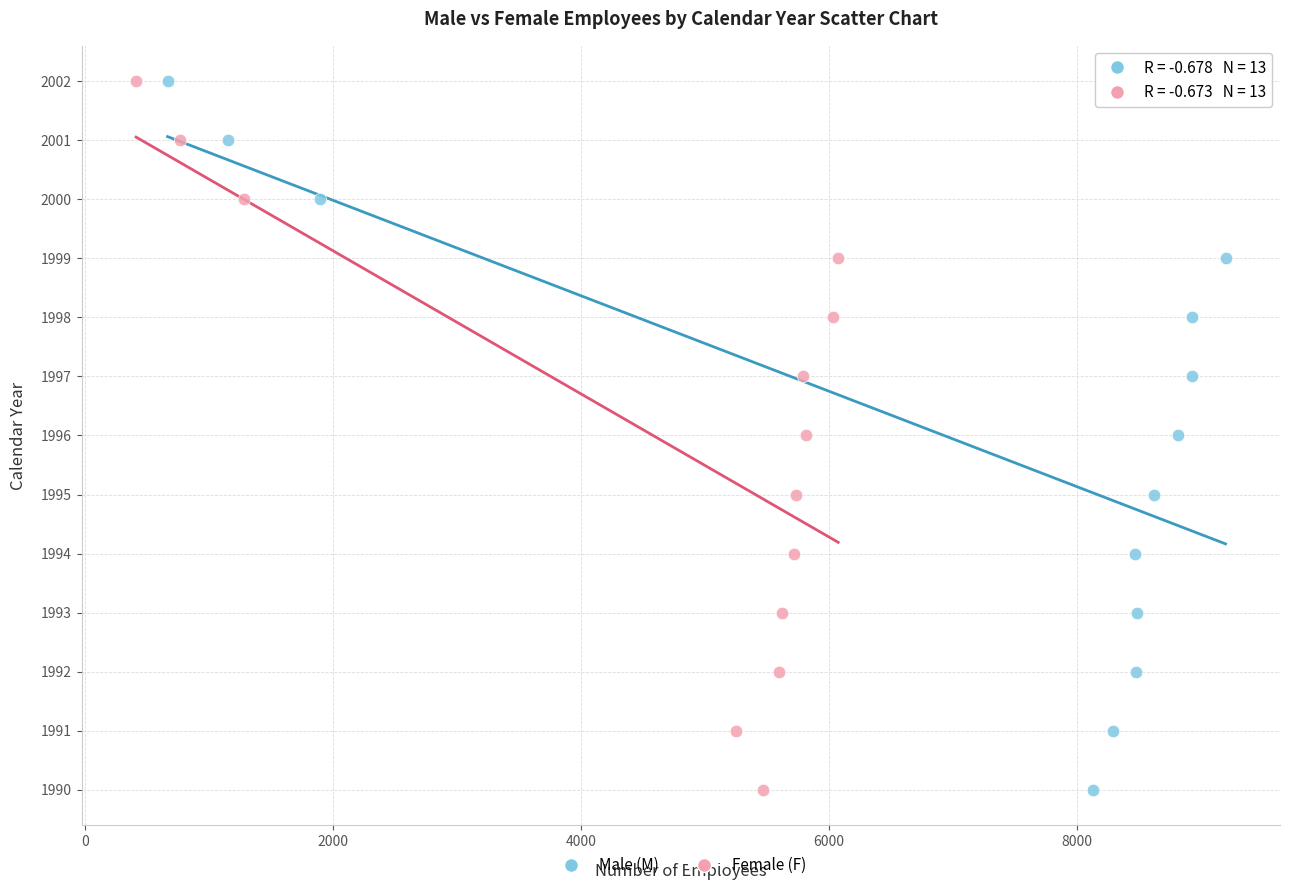

What are all the series names shown in the legend?

Male (M), Female (F)